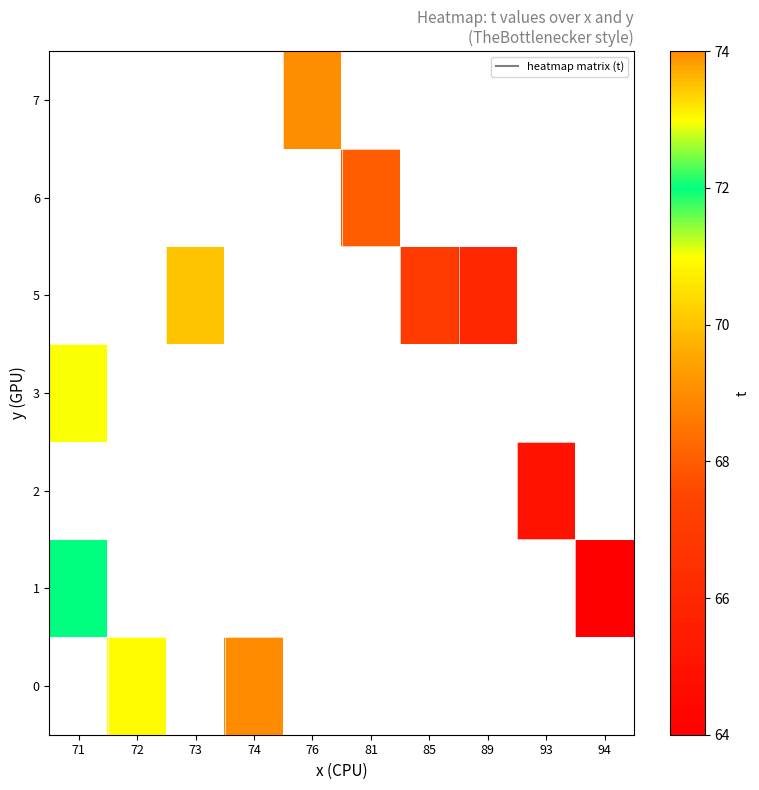

What is the greatest value displayed?

74.0